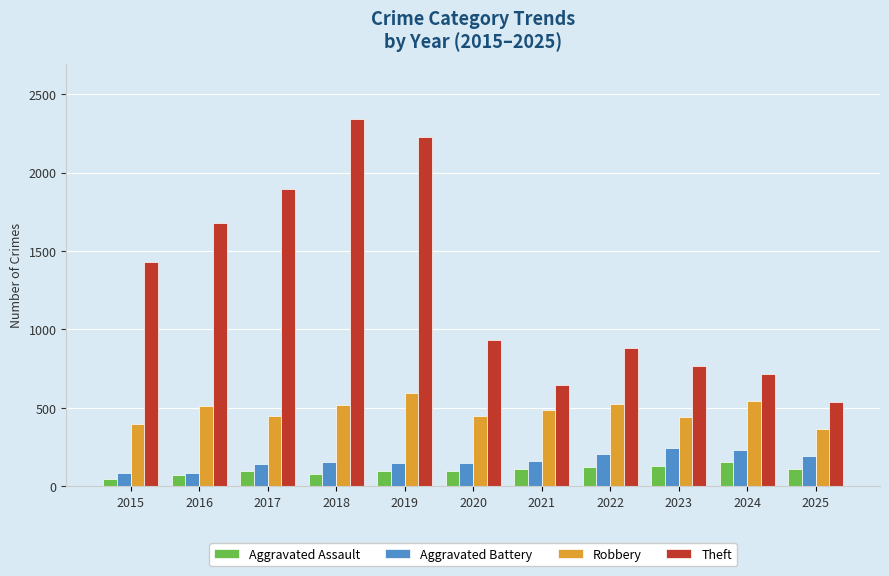

The Theft series shows 1925 at 2015. True or false?

False